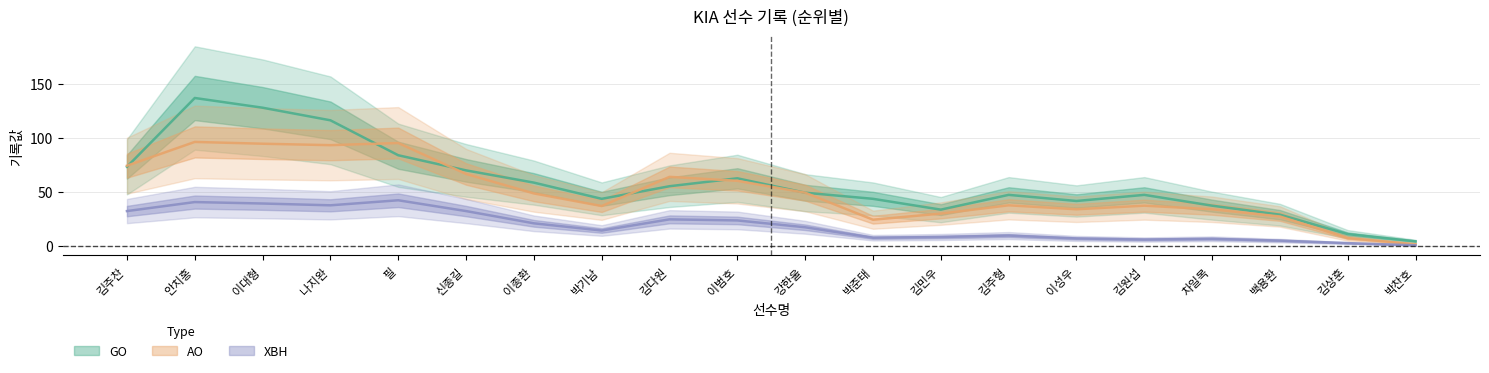

Is the value of AO at 김상훈 greater than the value of GO at 김원섭?

No